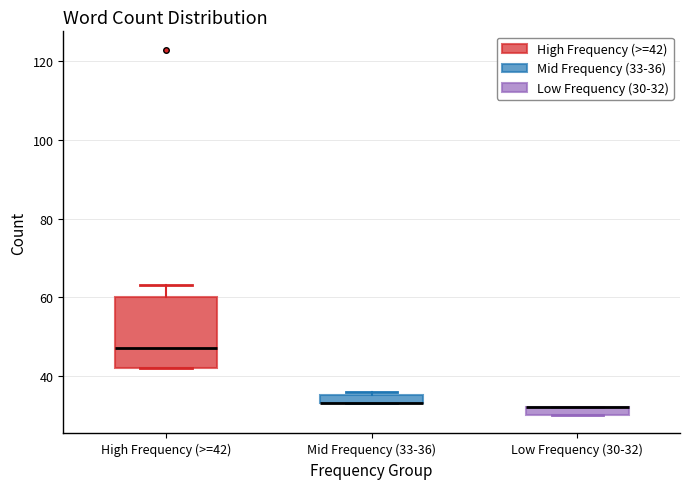

Comparing the boxes themselves (not the whiskers), which one is the tallest?

High Frequency (>=42)